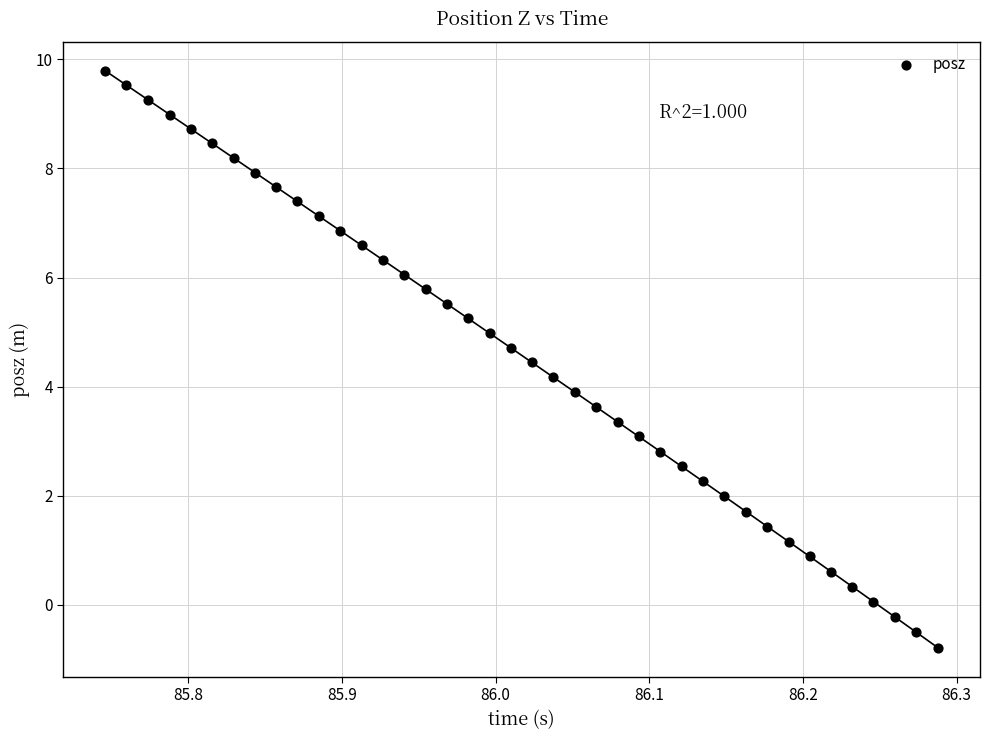

What is the range of Y values (max minus min)?

10.6